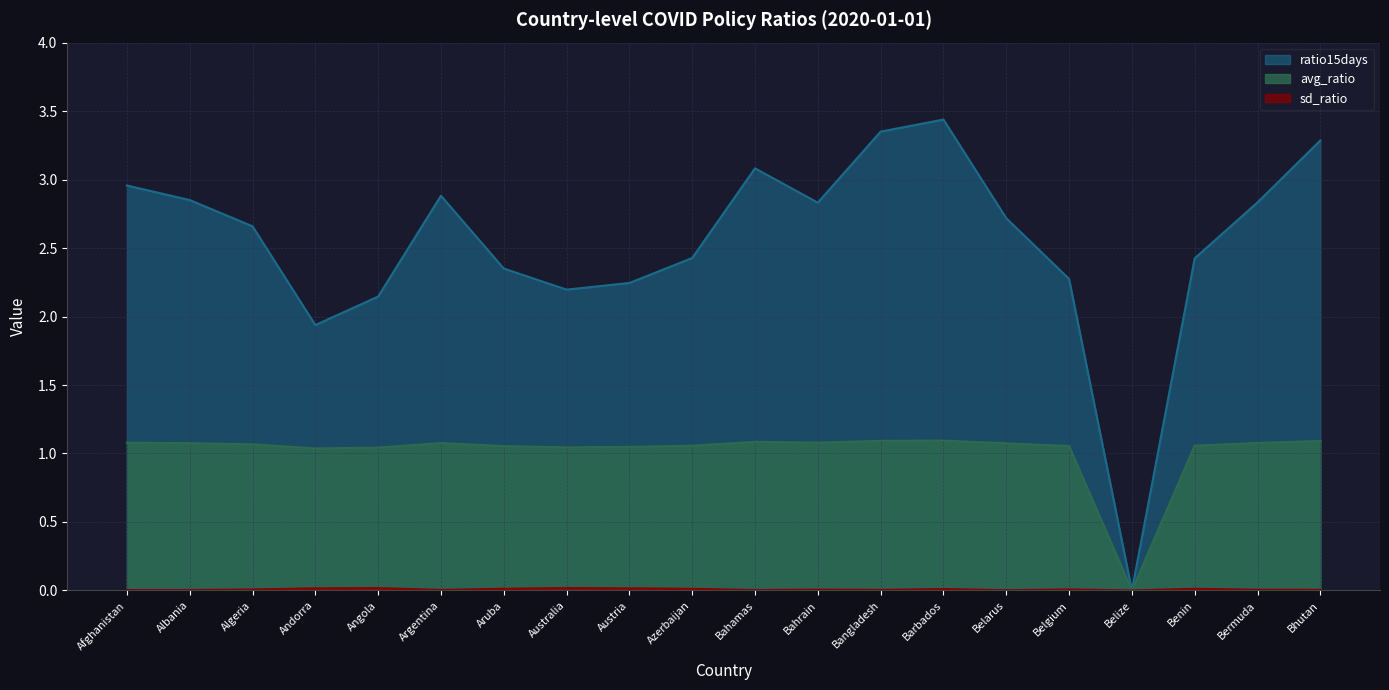

The avg_ratio series shows 1.1 at Azerbaijan. True or false?

True